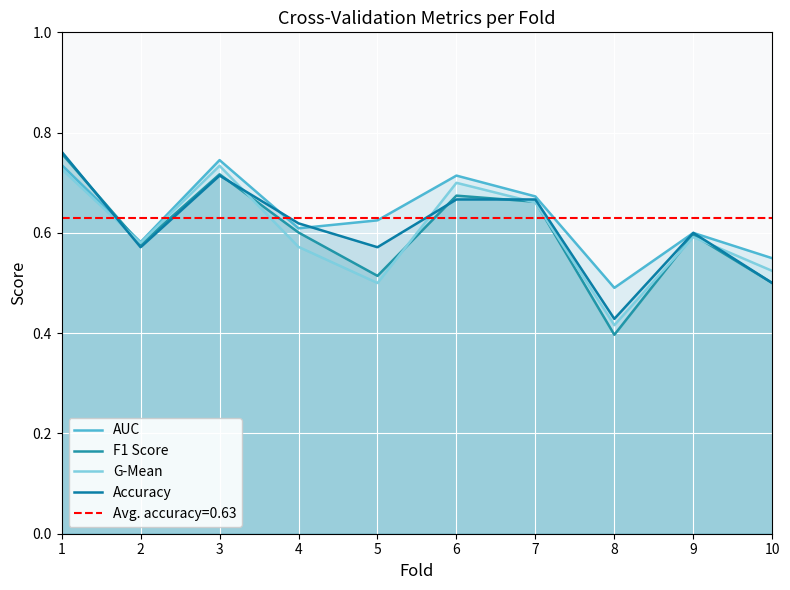

Between 9 and 4, which is larger?

4